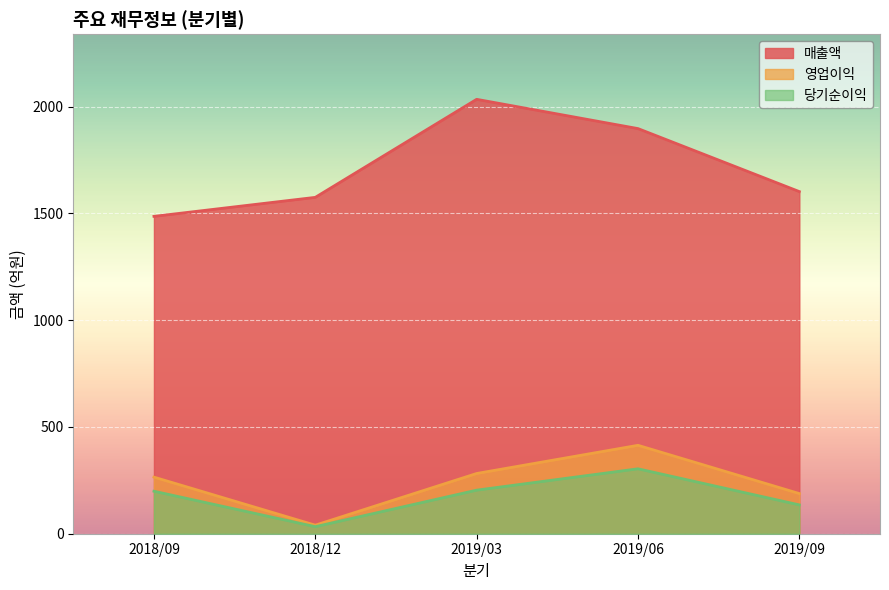

Does the chart display data point markers on the line(s)?

No